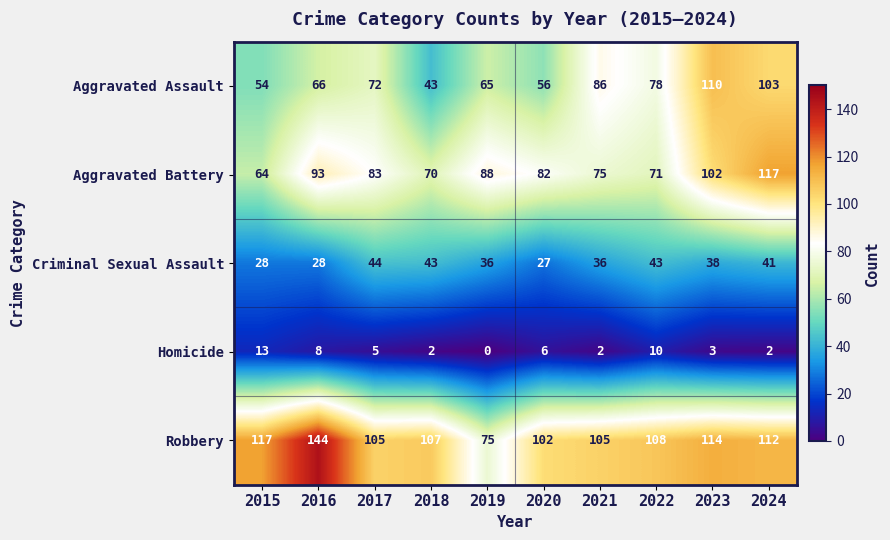

Is the value of Aggravated Assault at 2017 greater than the value of Homicide at 2018?

Yes